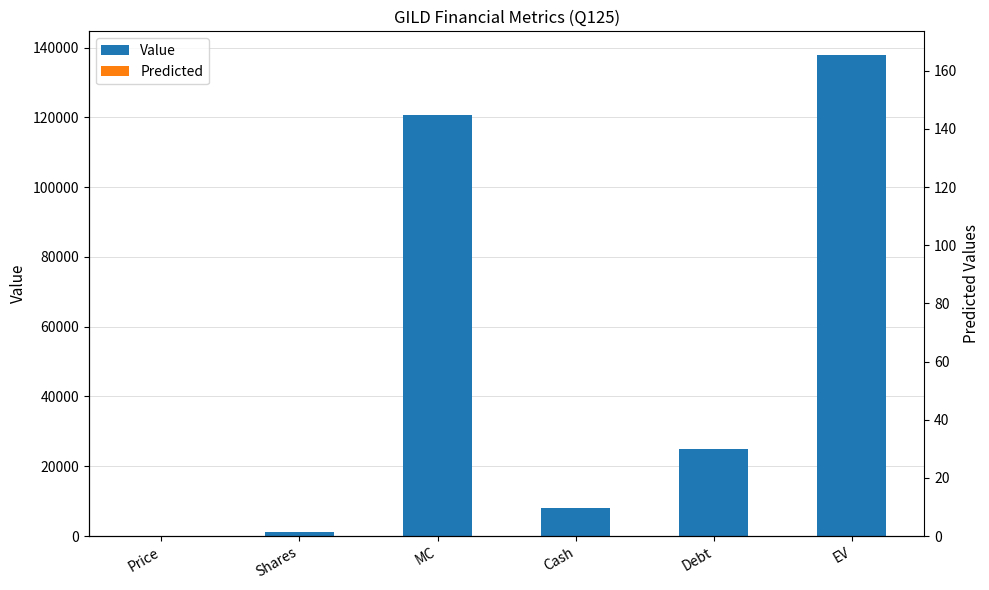

Reading left to right, extract all data points from this chart.

Value: Price=97.0	Shares=1243.9	MC=120661.1	Cash=7926.0	Debt=25011.0	EV=137746.1
Predicted: Price=0.1	Shares=1.5	MC=144.8	Cash=9.5	Debt=30.0	EV=165.3